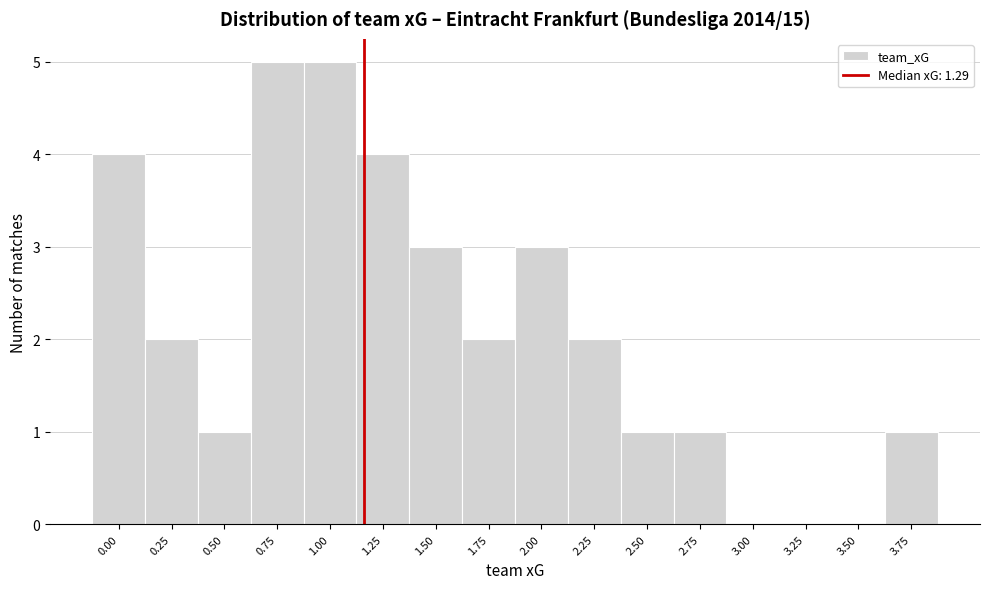

Reading right to left, transcribe all the data shown in this chart.

3.75=1	3.50=0	3.25=0	3.00=0	2.75=1	2.50=1	2.25=2	2.00=3	1.75=2	1.50=3	1.25=4	1.00=5	0.75=5	0.50=1	0.25=2	0.00=4